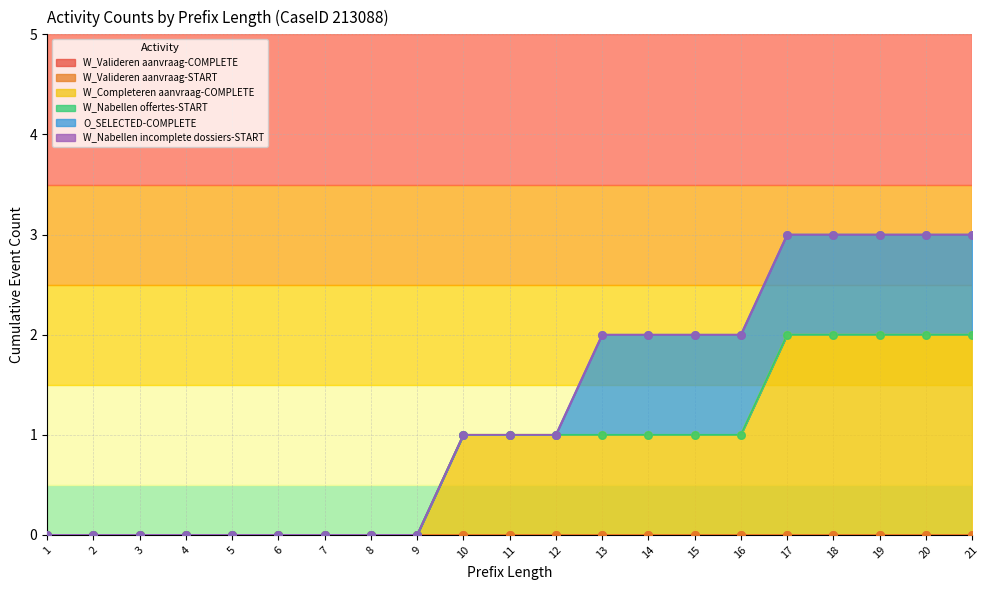

Which series has the widest spread of Y values?

W_Completeren aanvraag-COMPLETE